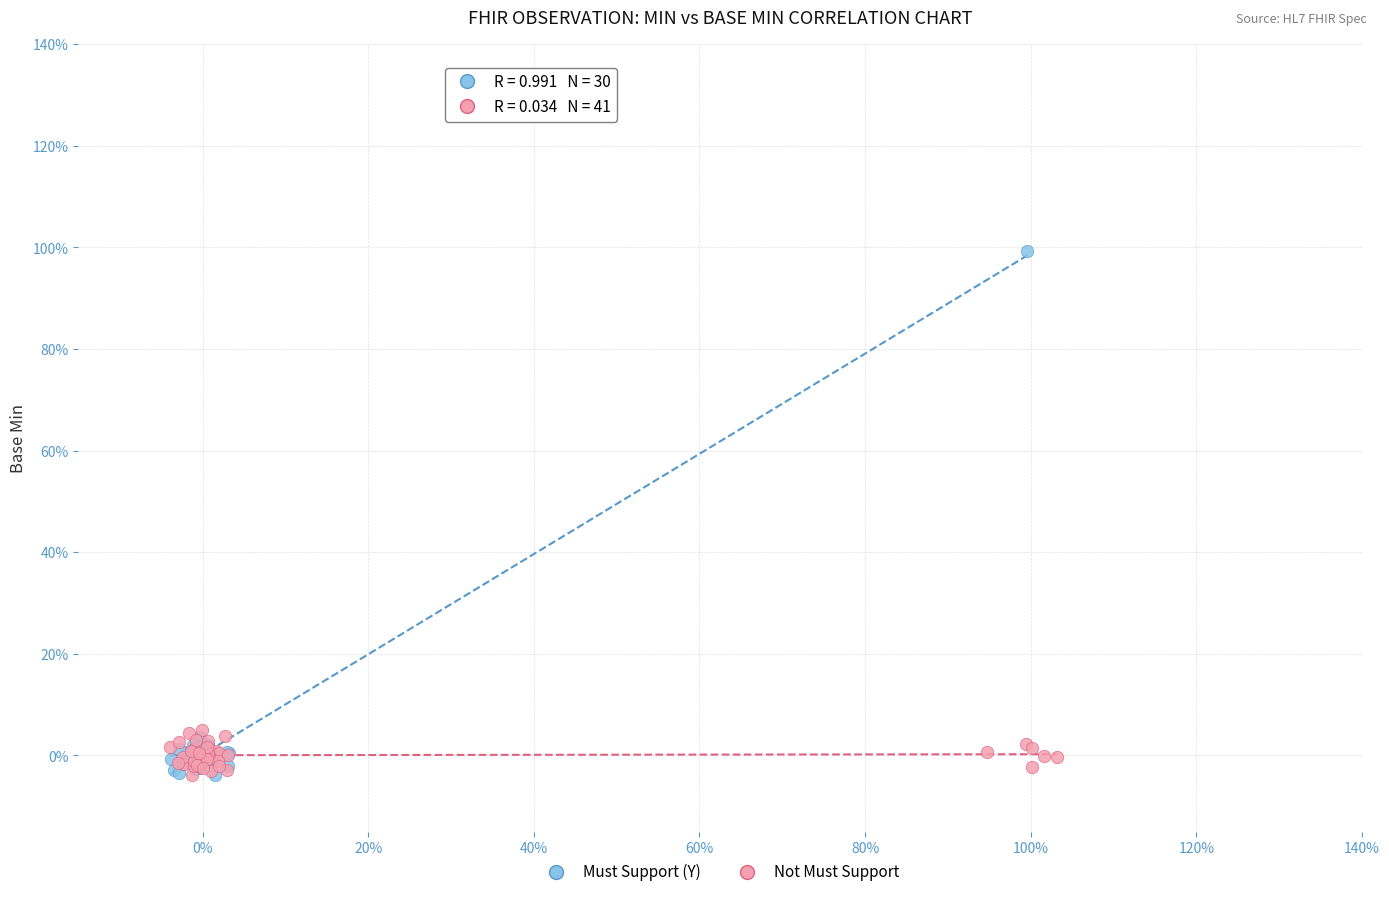

Which series has the largest Y range (max minus min)?

Must Support (Y)